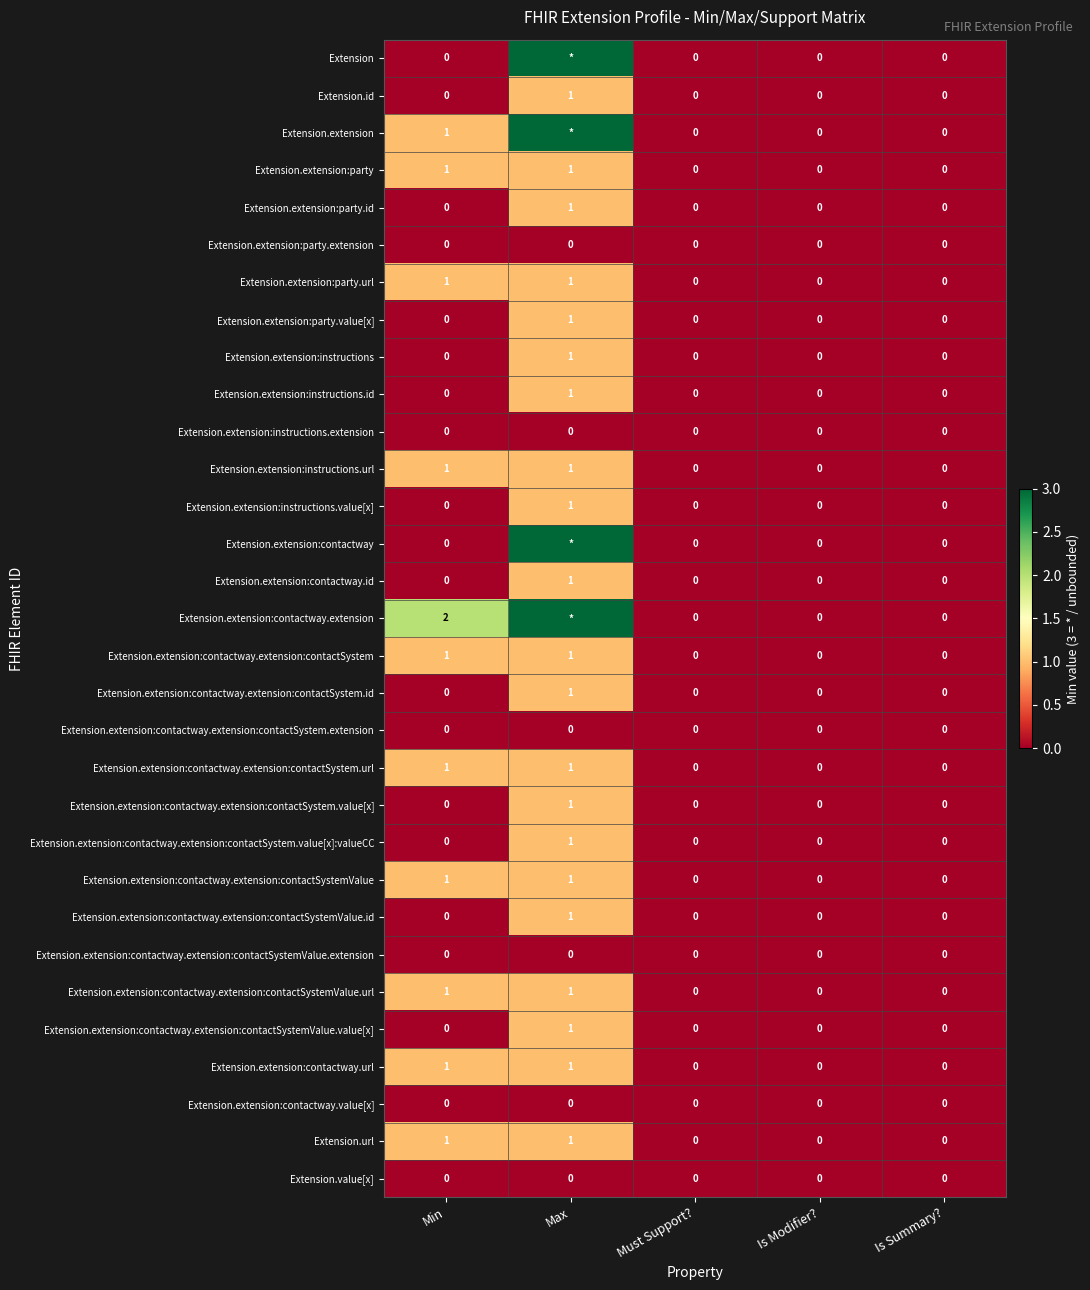

Count the Extension.extension:contactway.extension:contactSystemValue.id values in the range 0 to 1.

5